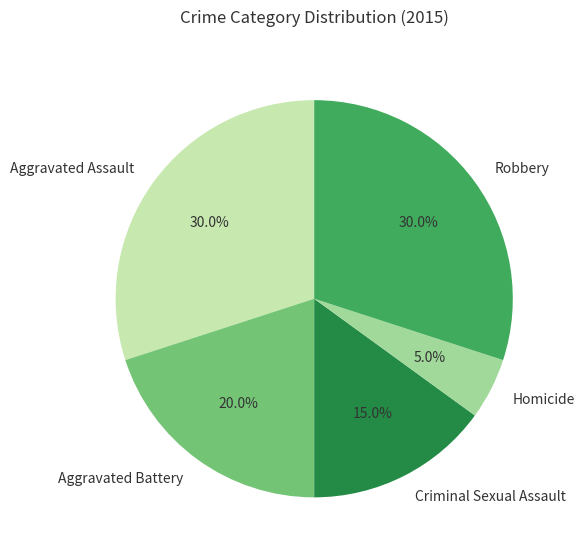

Is there a majority slice in this chart?

No